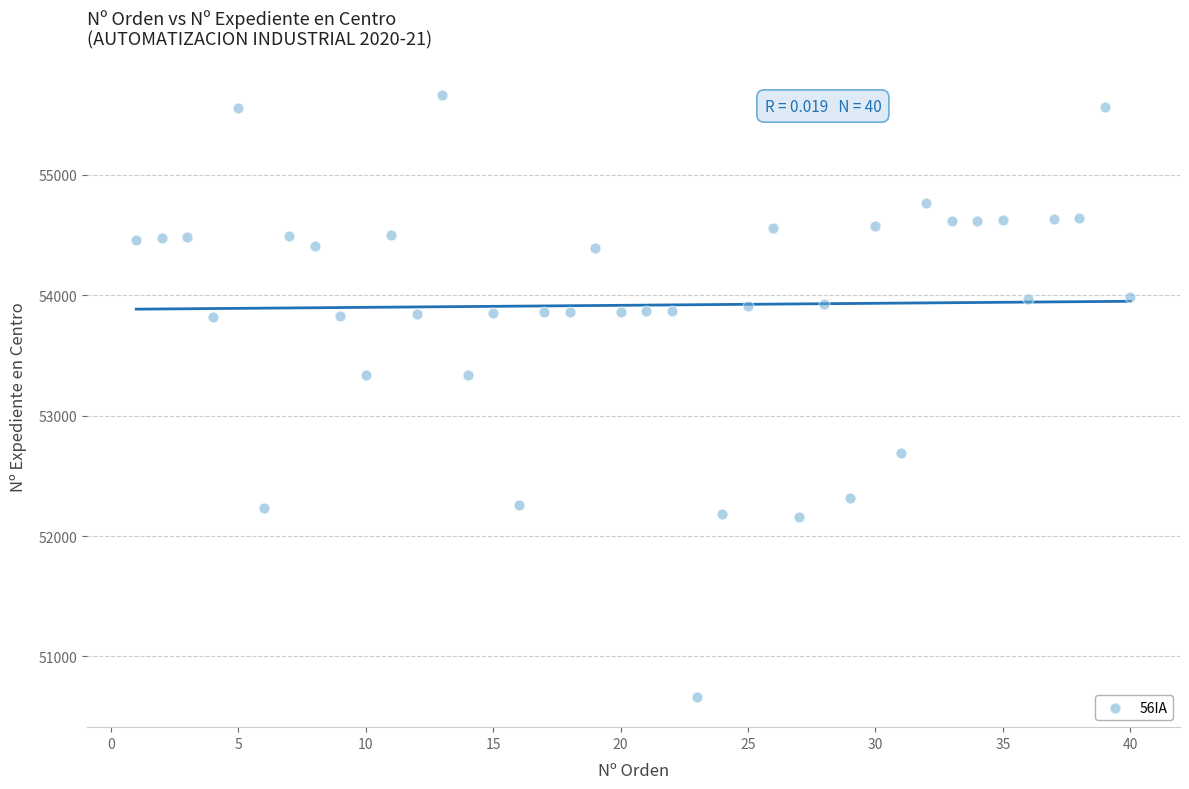

What is the range of X values (max minus min)?

39